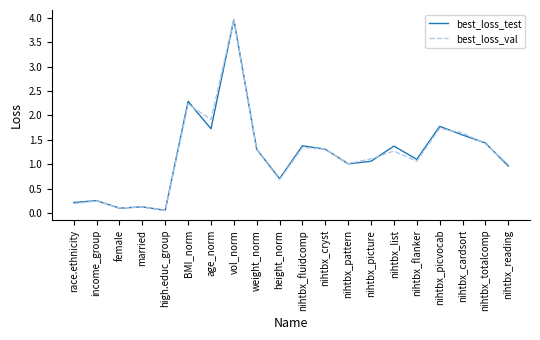

What position from the right is nihtbx_cardsort?

3